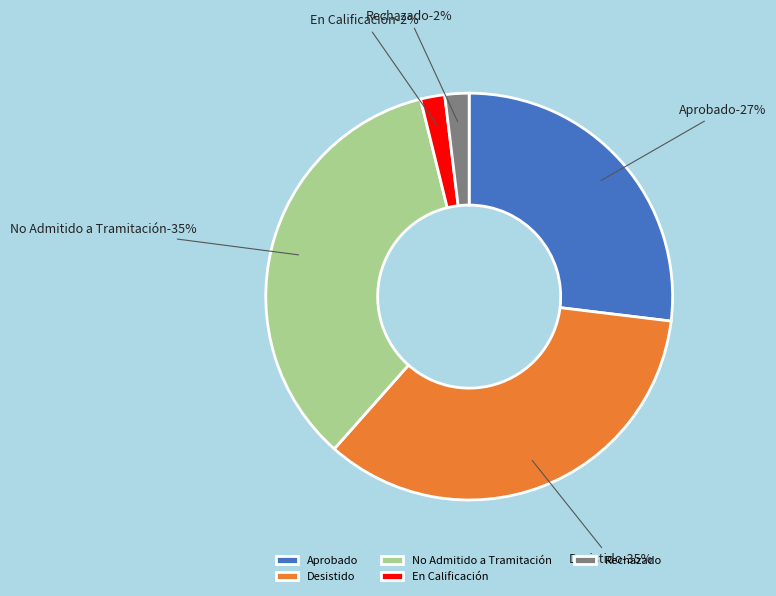

To the nearest percent, what is the combined percentage of No Admitido a Tramitación and Desistido?

69%